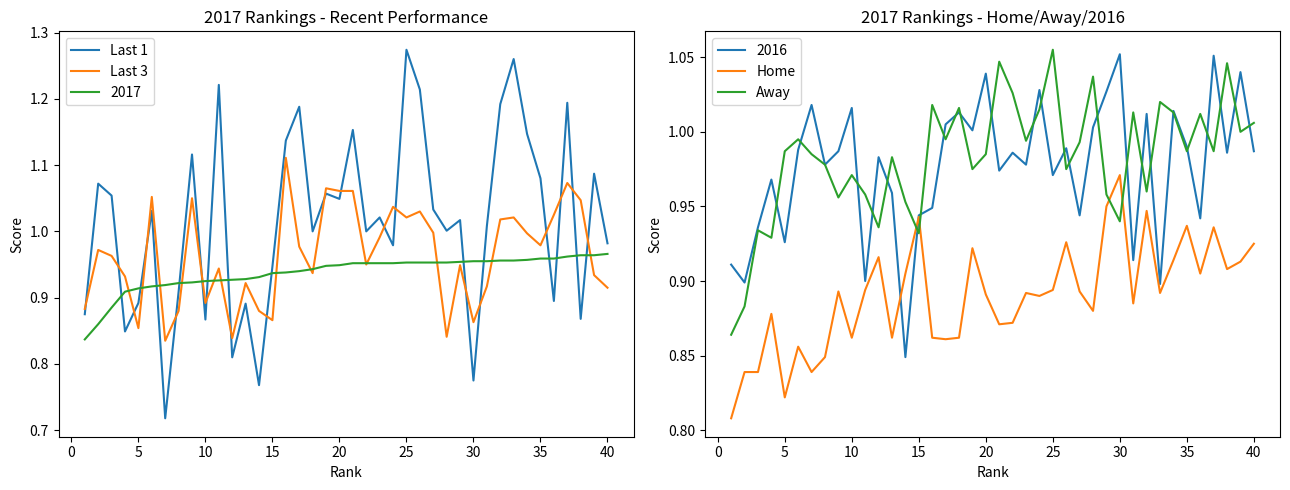

How many lines are shown in the chart?

4